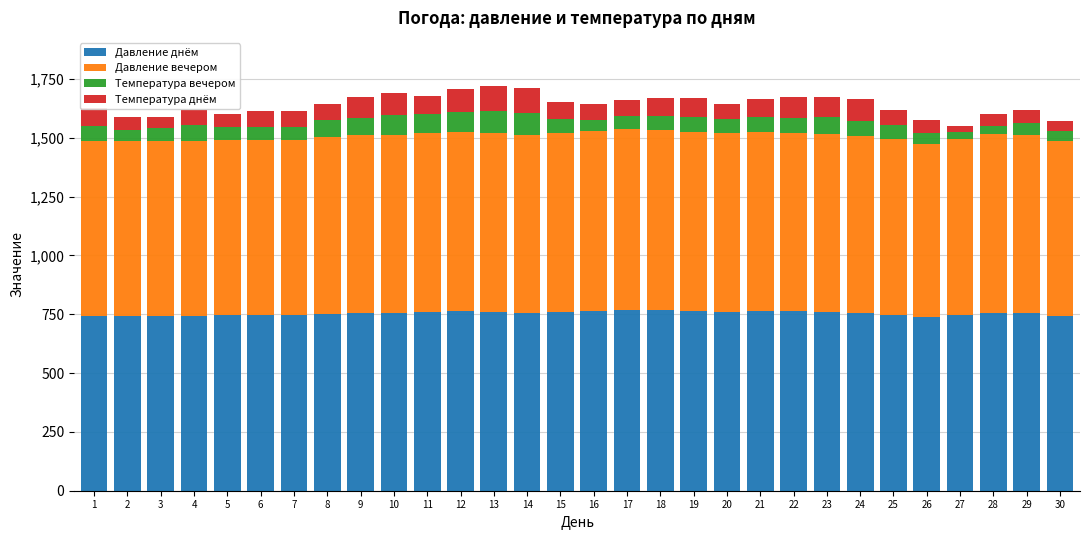

What is the highest value of the Давление днём series?

768